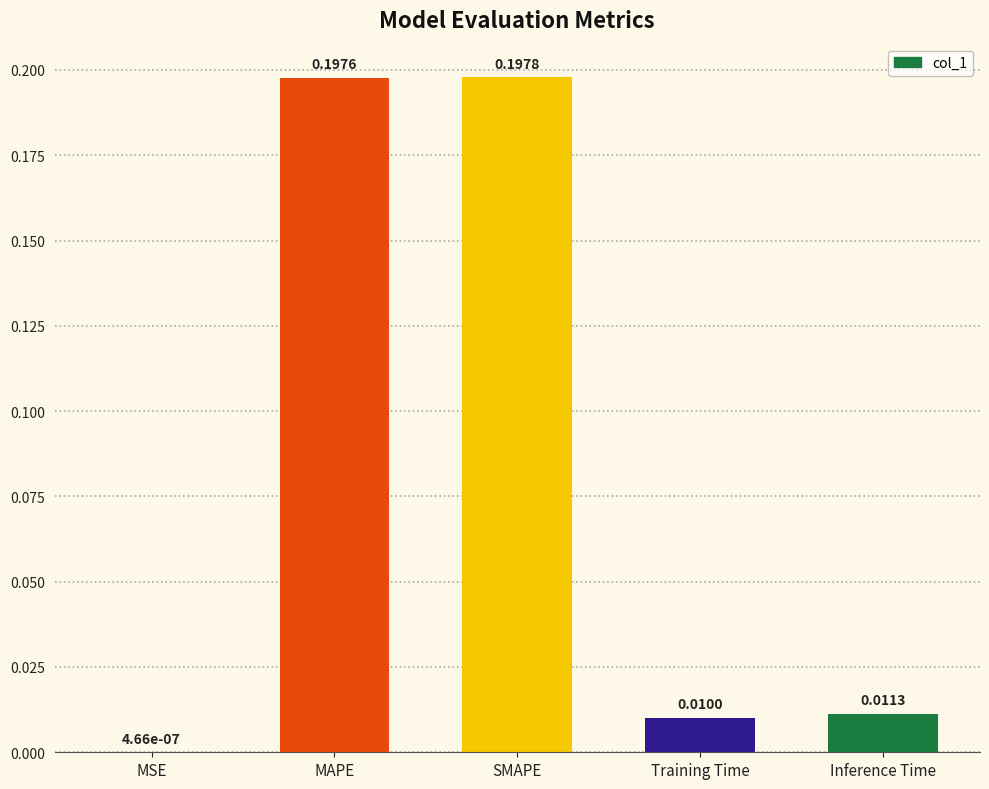

Which category has the highest value across all series?

SMAPE